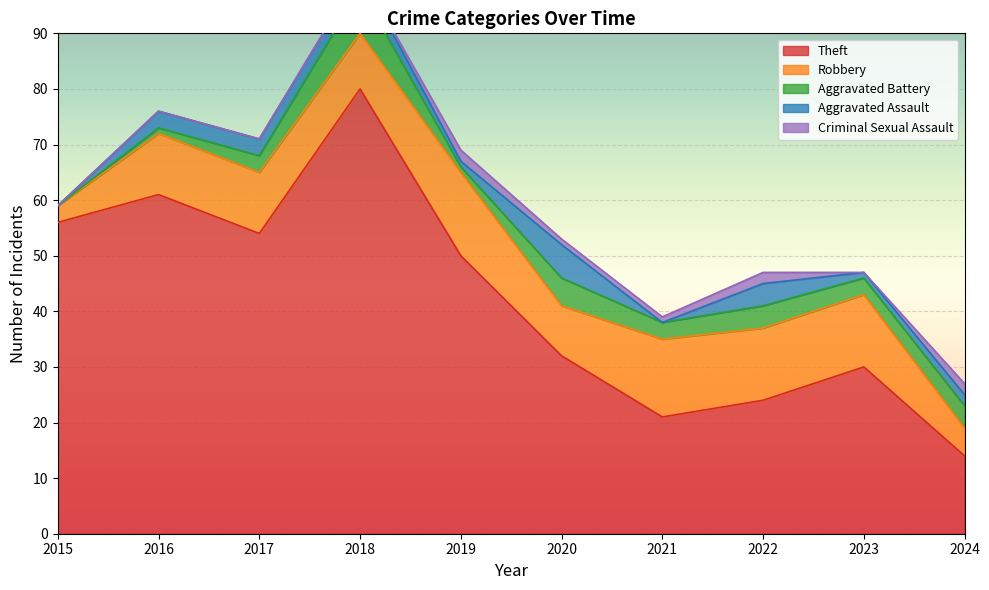

What is the difference between the maximum and minimum values in the Criminal Sexual Assault series?

2